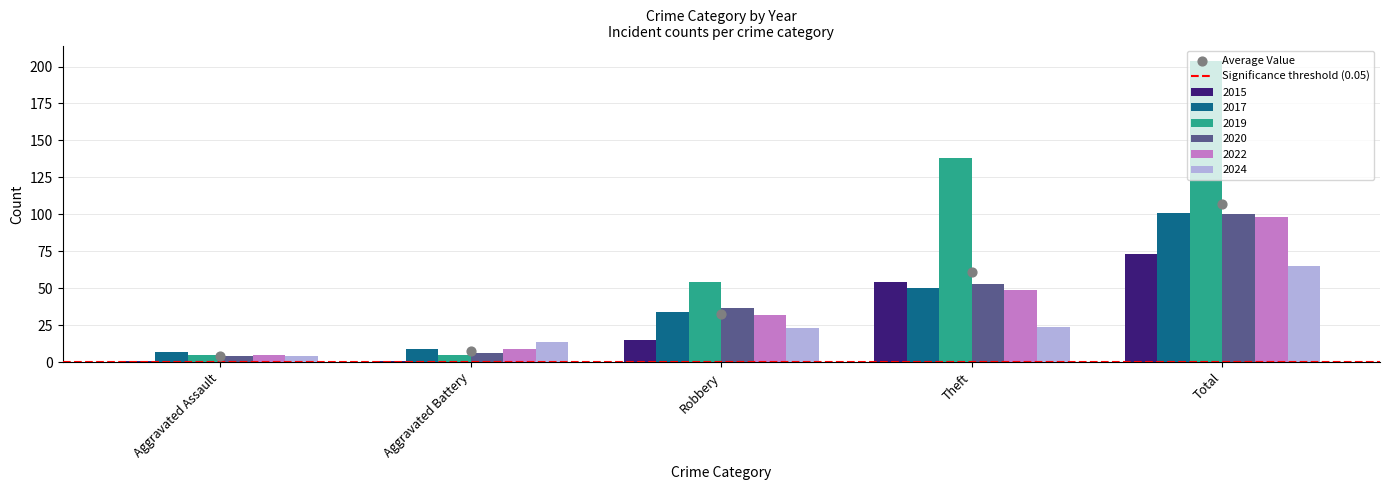

At how many categories does at least one series exceed 18?

3